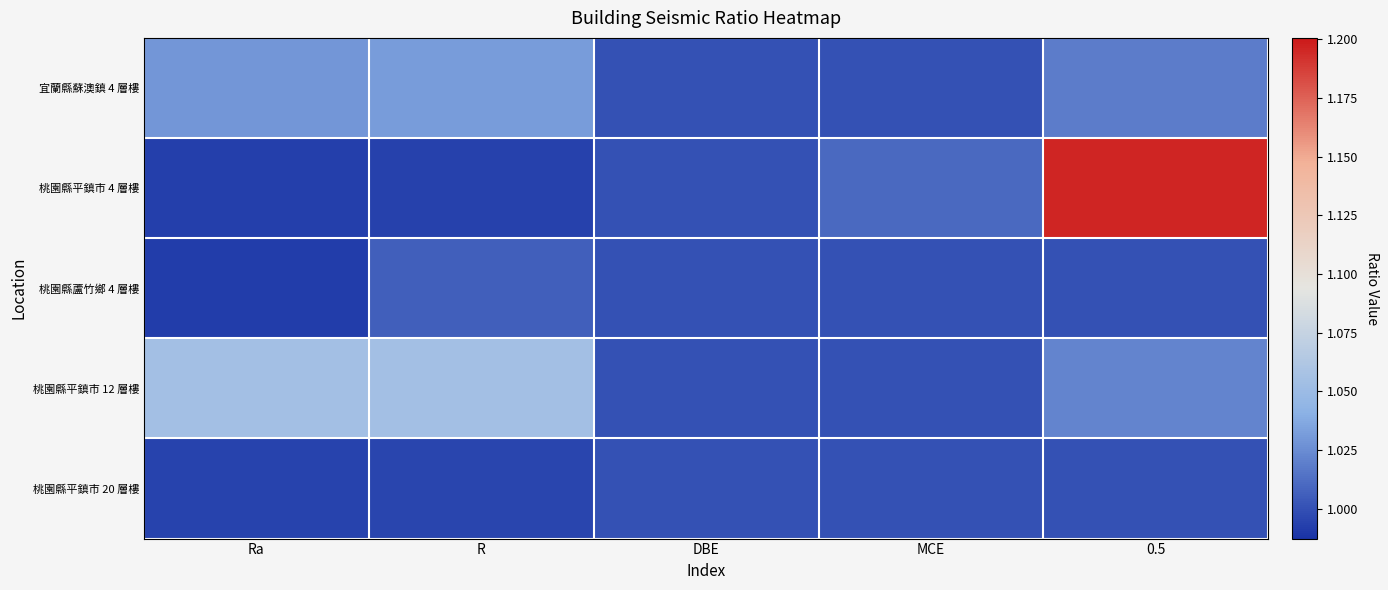

How many categories are shown in the chart?

5